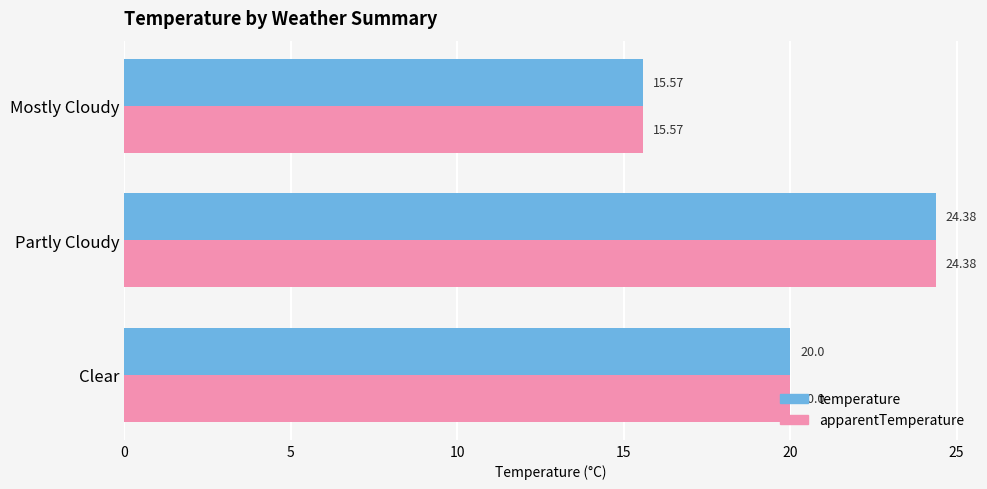

What is the sum of all temperature values?

60.0